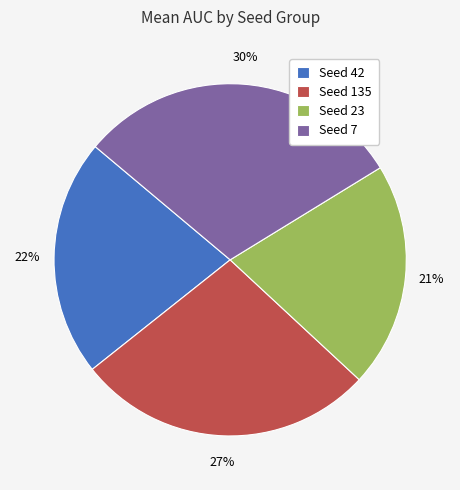

Combined, do Seed 135 and Seed 7 account for over 50%?

Yes